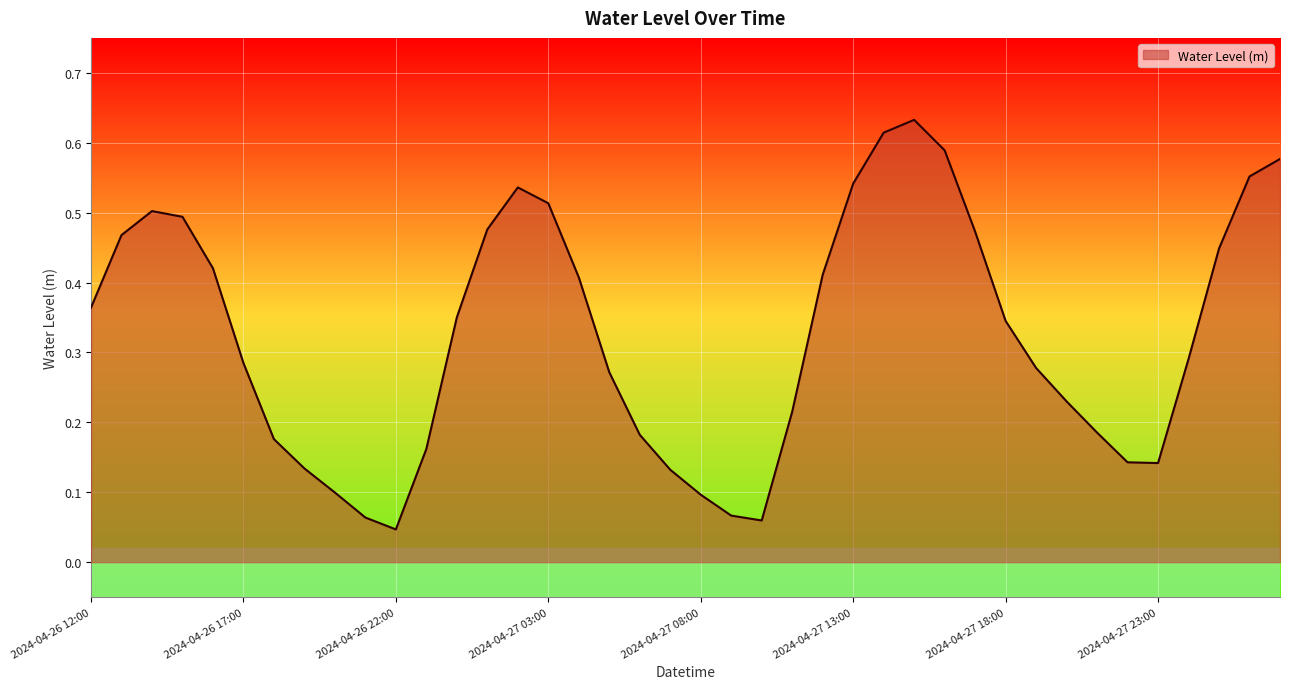

What is the maximum value shown in the chart?

0.6